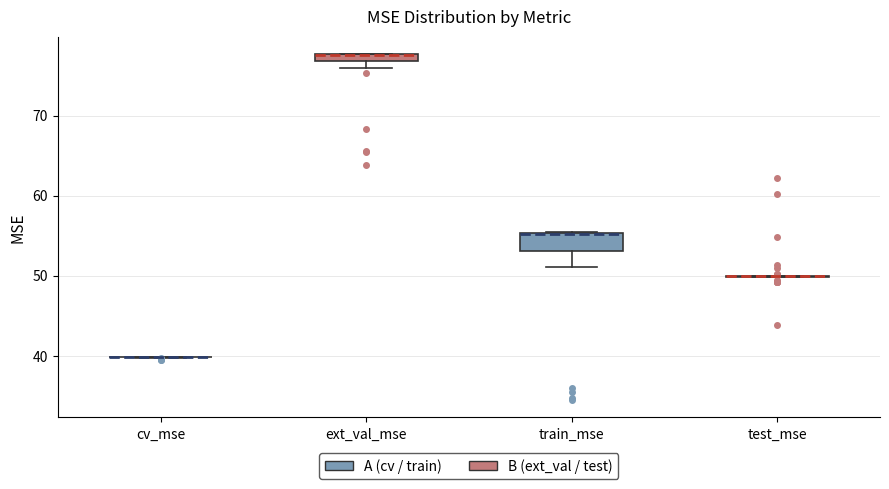

Comparing the boxes themselves (not the whiskers), which one is the tallest?

train_mse